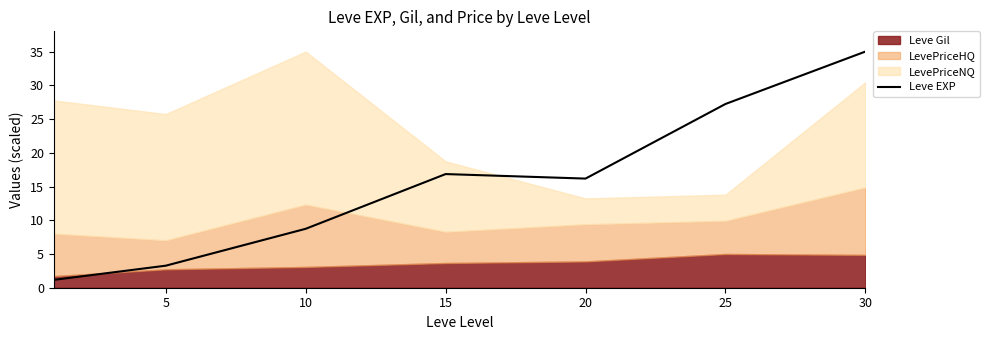

How many lines are shown in the chart?

1